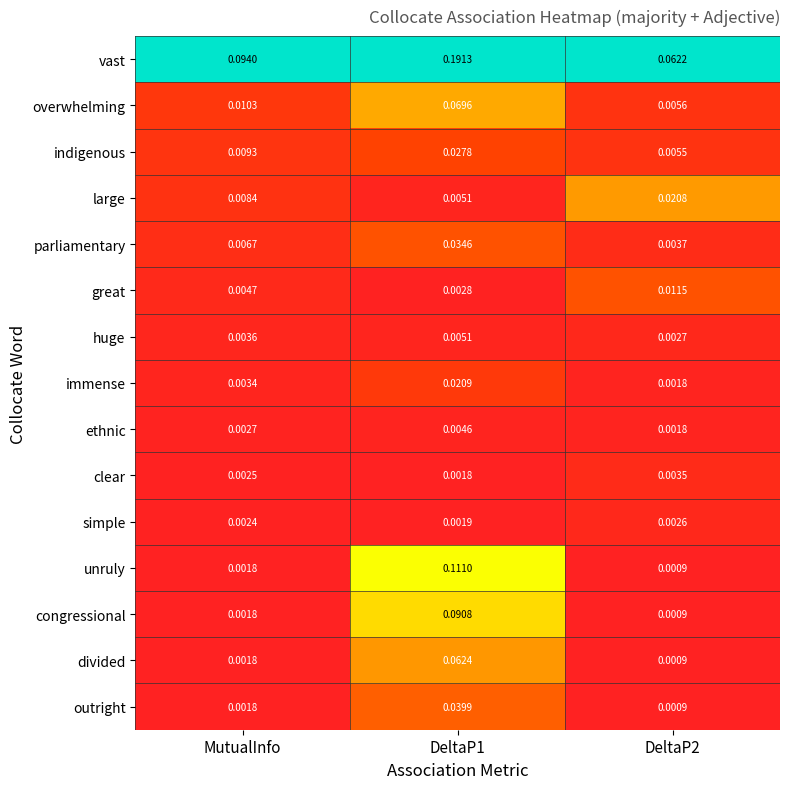

List the series in order of their peak value, highest first.

vast, unruly, congressional, overwhelming, divided, outright, parliamentary, indigenous, immense, large, great, huge, ethnic, clear, simple